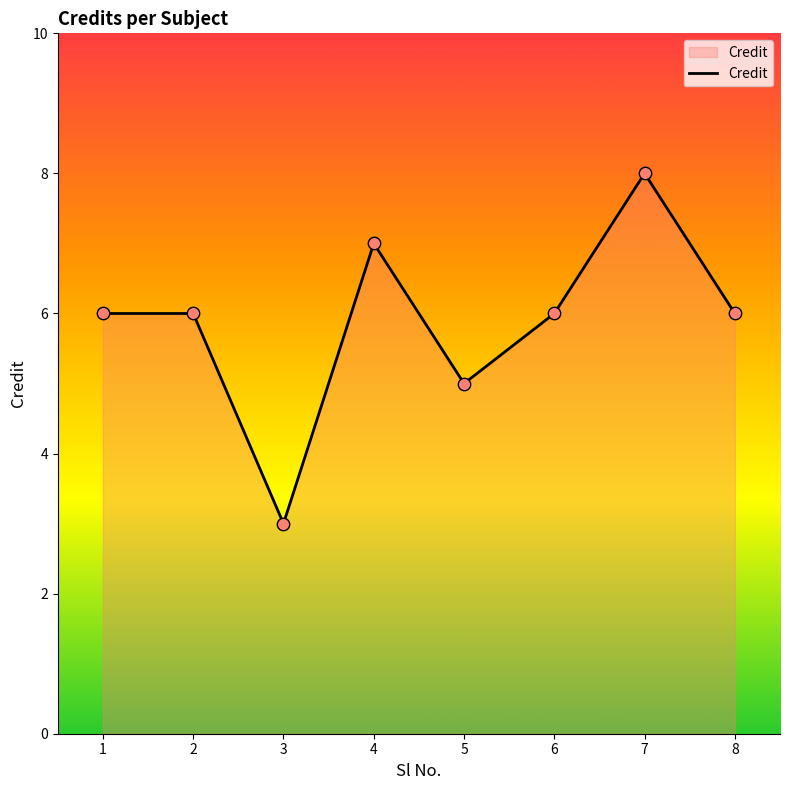

What is the change in value from 1 to 7?

+2